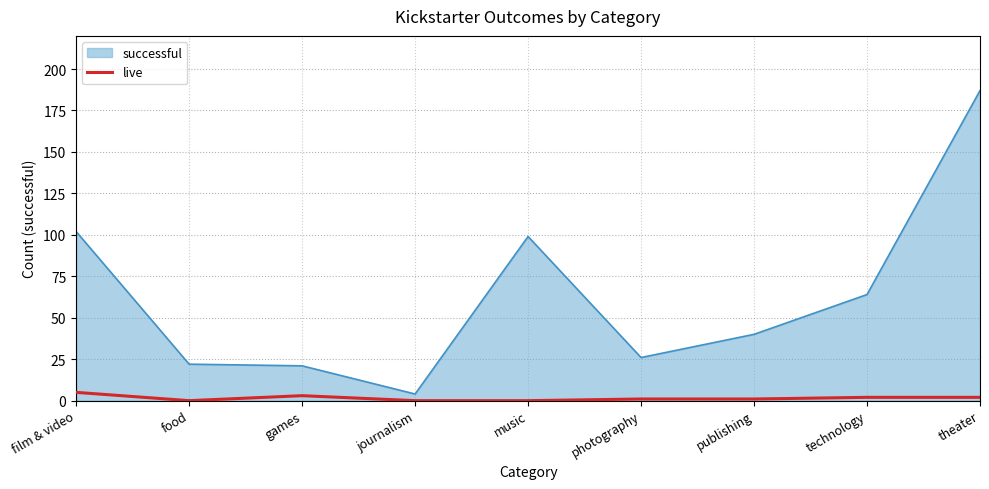

What is the spread (max minus min) of values at film & video?

97